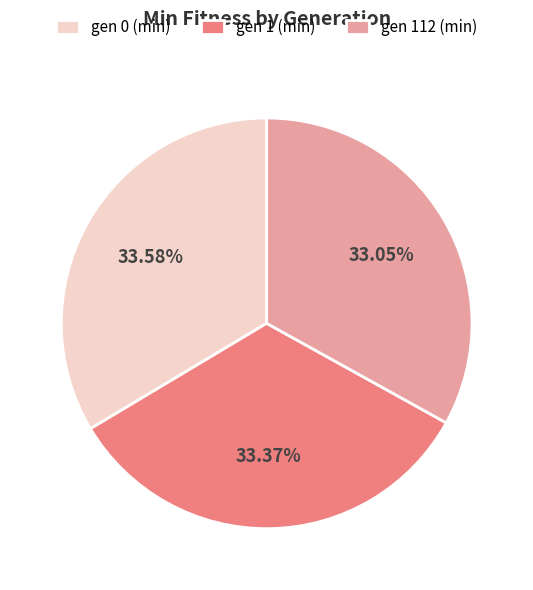

To the nearest percent, what is the difference between the largest and smallest slice percentages?

1%